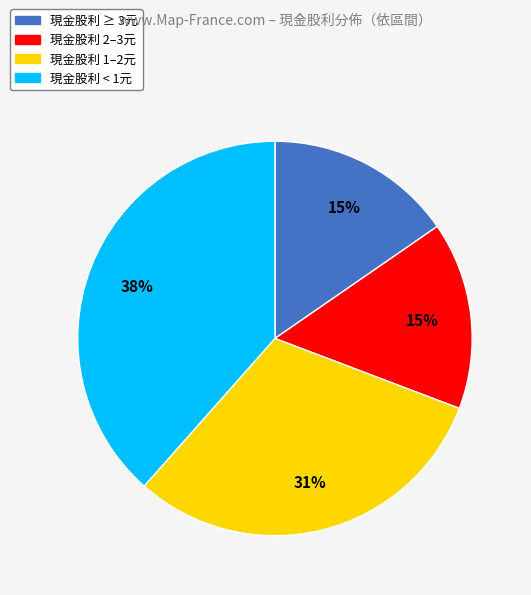

To the nearest percent, what is the average slice percentage?

25%